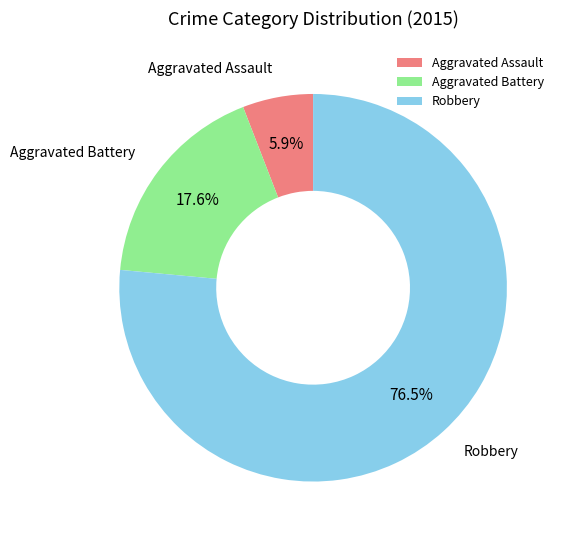

Which slice represents more than half of the pie?

Robbery